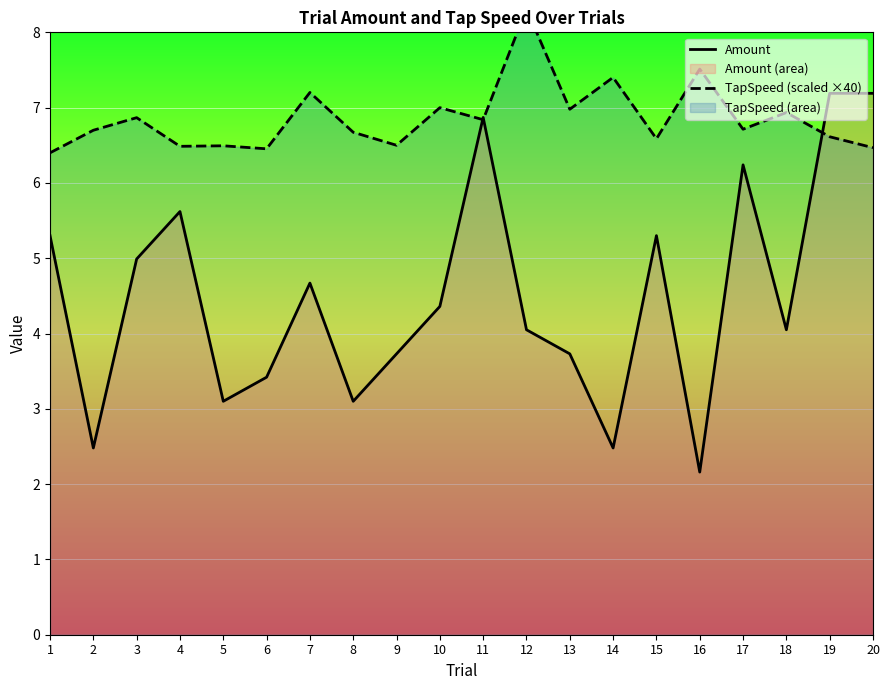

Which category has the highest value in the Amount series?

19